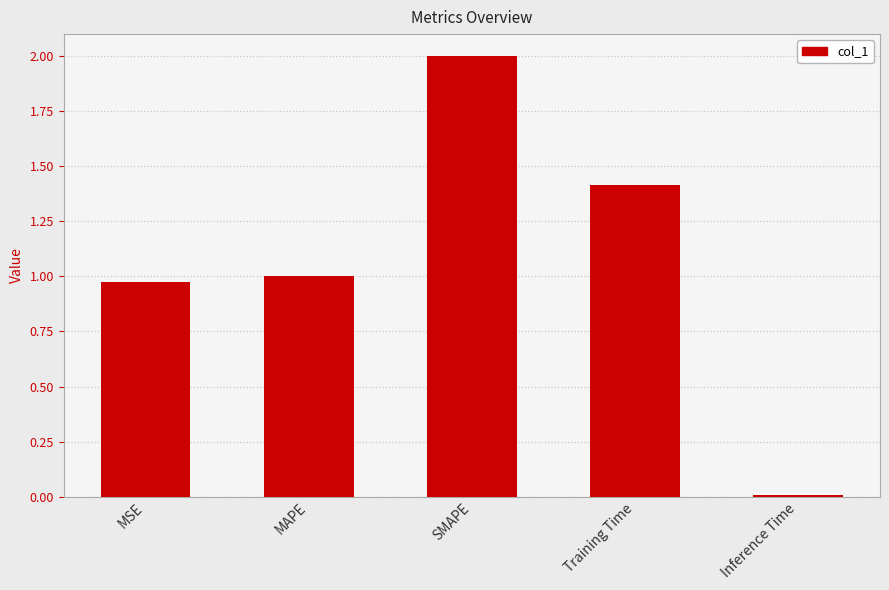

What position from the right is SMAPE?

3